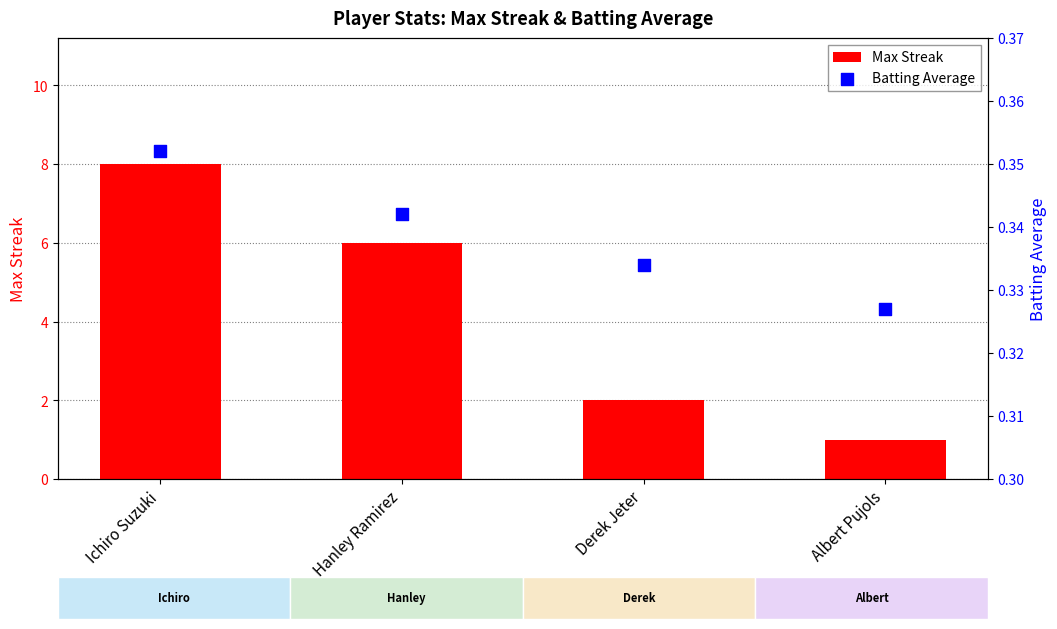

Is the value of Batting Average at Hanley Ramirez greater than the value of Max Streak at Albert Pujols?

No